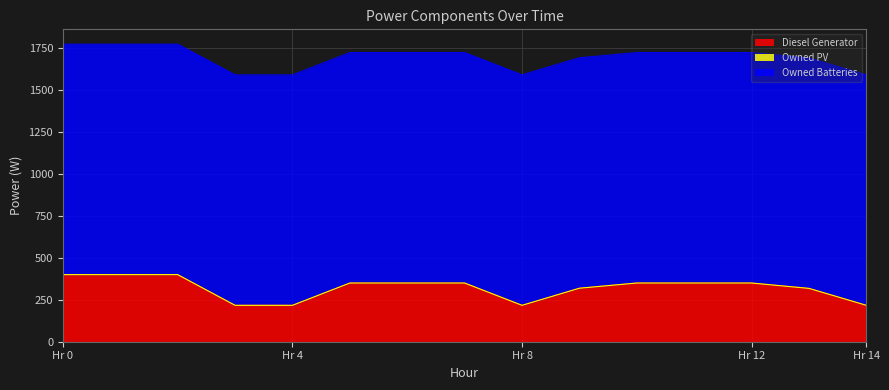

Reading left to right, what are all the values shown in this chart?

Diesel Generator: 400	400	400	217	217	350	350	350	217	319	350	350	350	318	217
Owned PV: 0	0	0	0	0	0	0	0	0	0	0	0	0	0	0
Owned Batteries: 1374	1374	1374	1374	1374	1374	1374	1374	1374	1374	1374	1374	1374	1374	1374